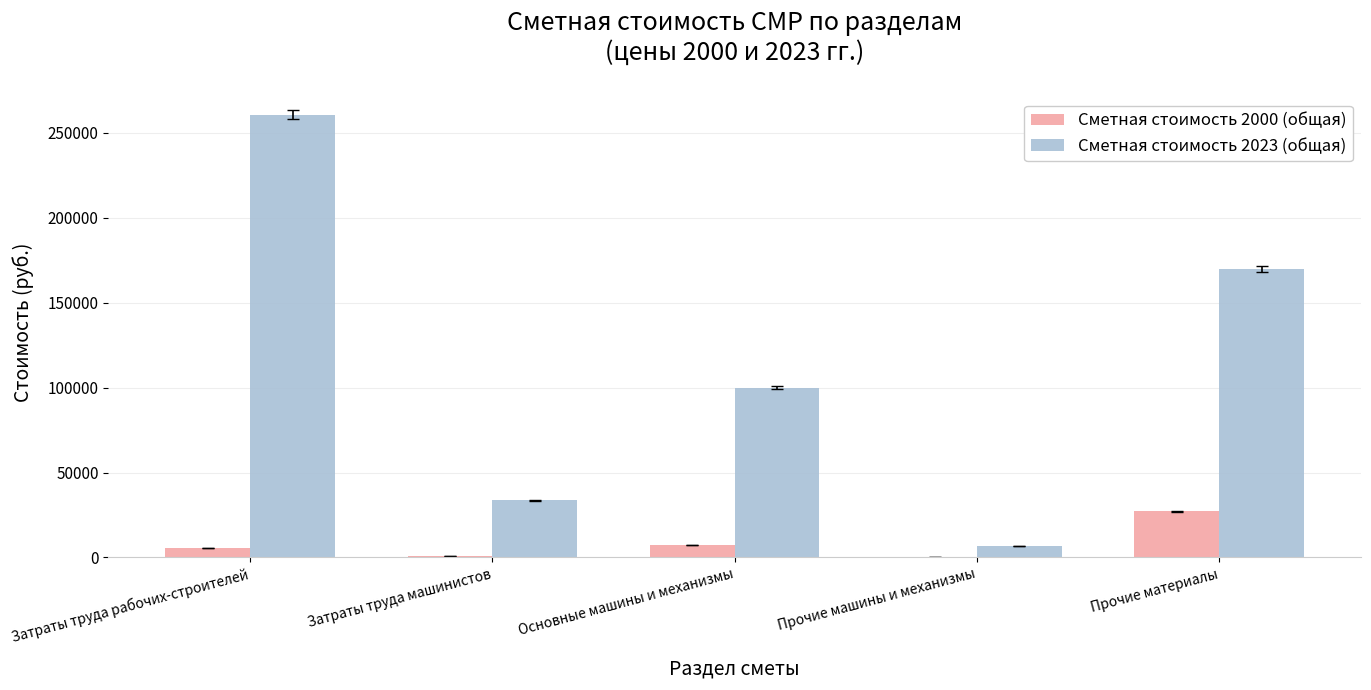

What is the sum of all Сметная стоимость 2023 (общая) values?

571083.1